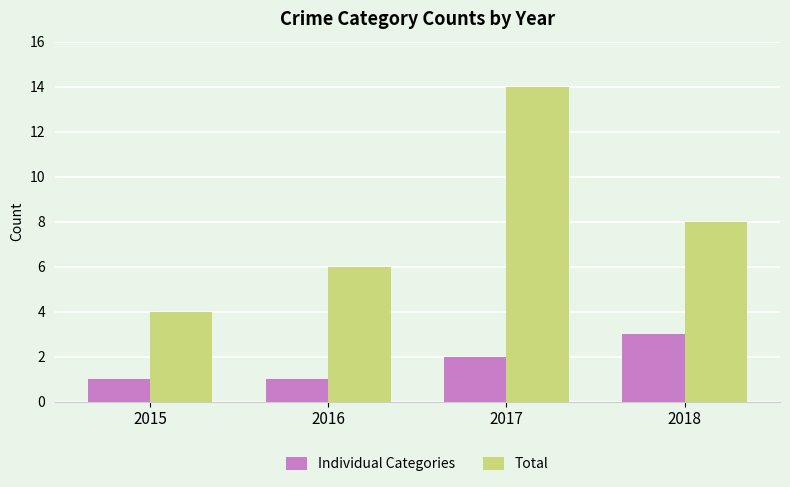

What is the value of the Individual Categories bar at the 2nd from the left?

1